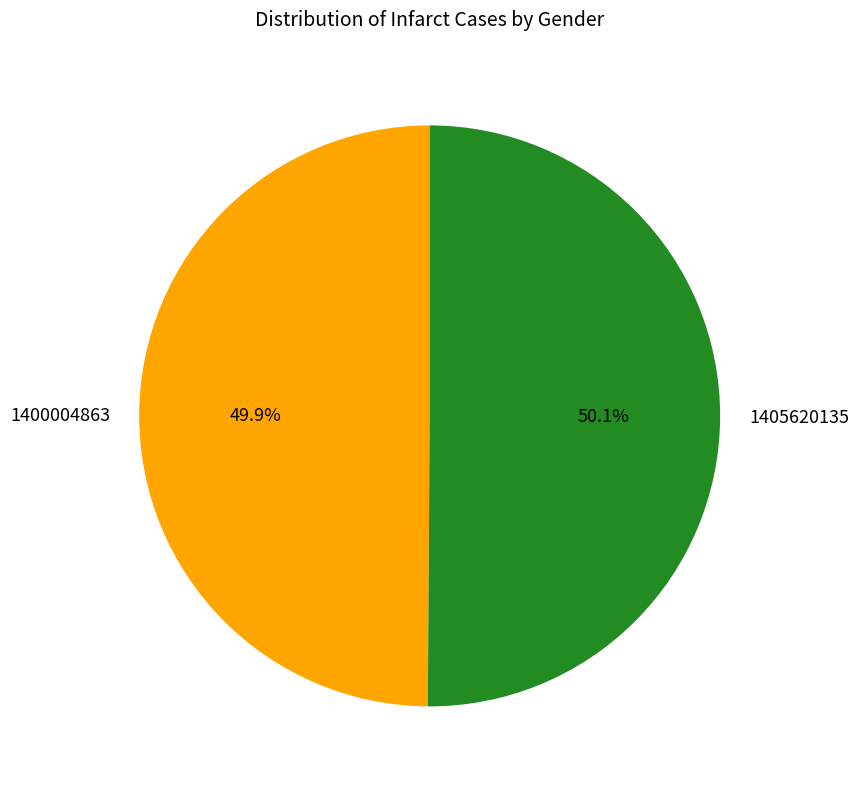

Approximately how many times larger is the value at 1400004863 compared to 1405620135?

1.0